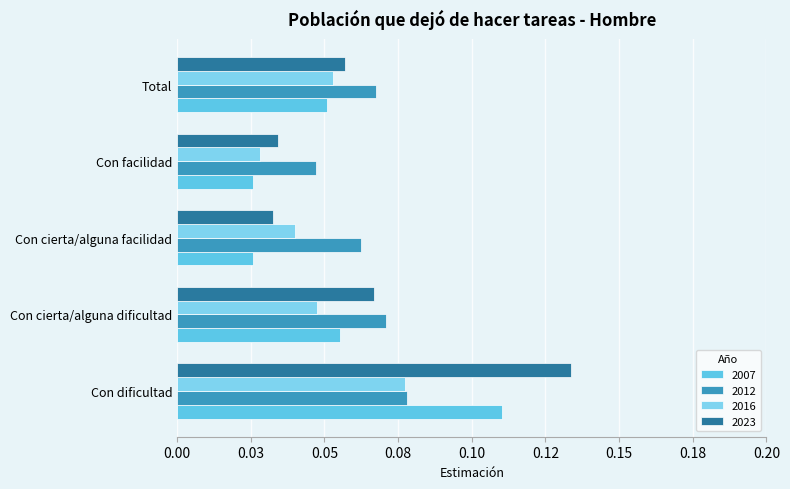

How many bars are there in each group?

4